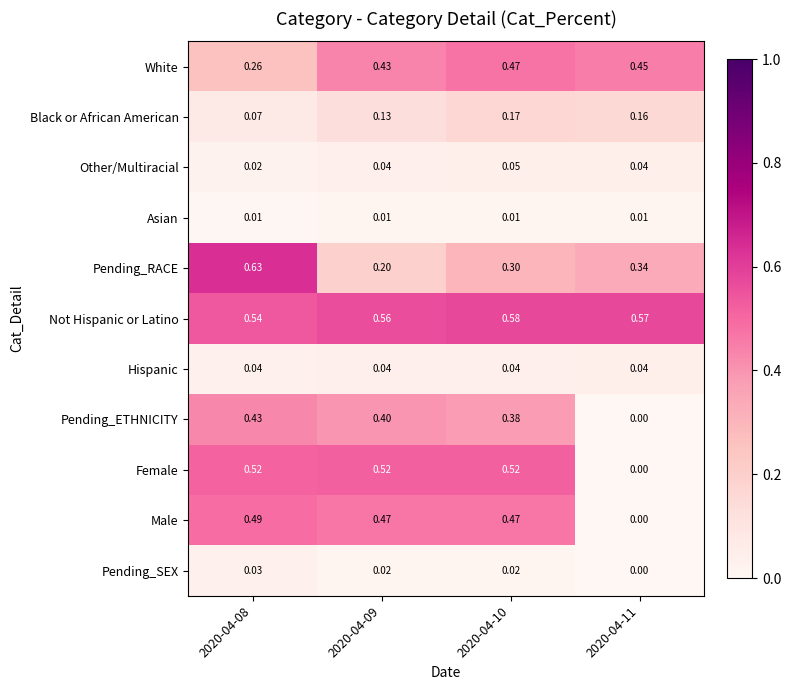

Which series changed the most between 2020-04-09 and 2020-04-11?

Female